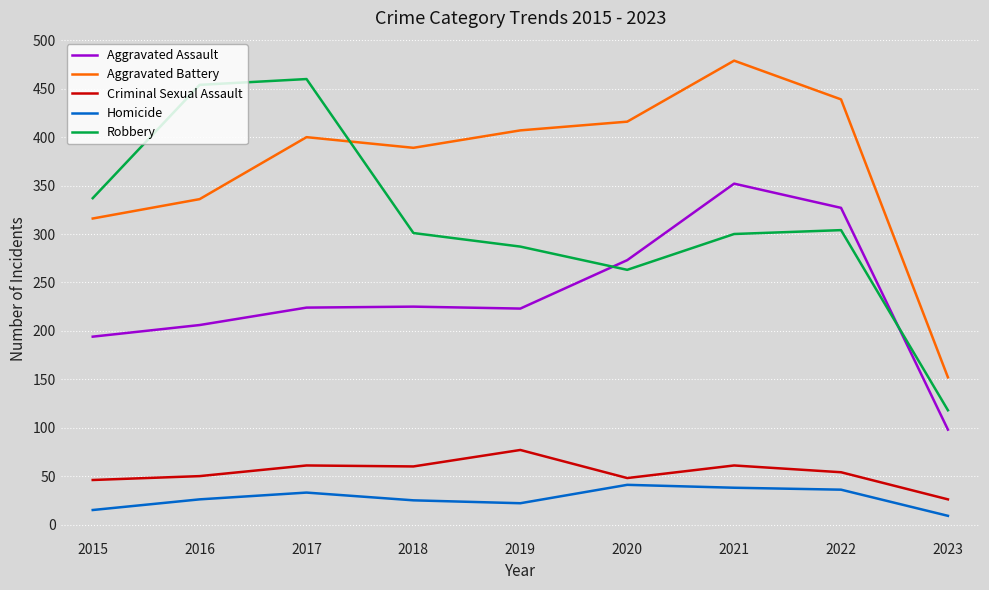

Rank the categories by Aggravated Battery value from highest to lowest.

2021, 2022, 2020, 2019, 2017, 2018, 2016, 2015, 2023